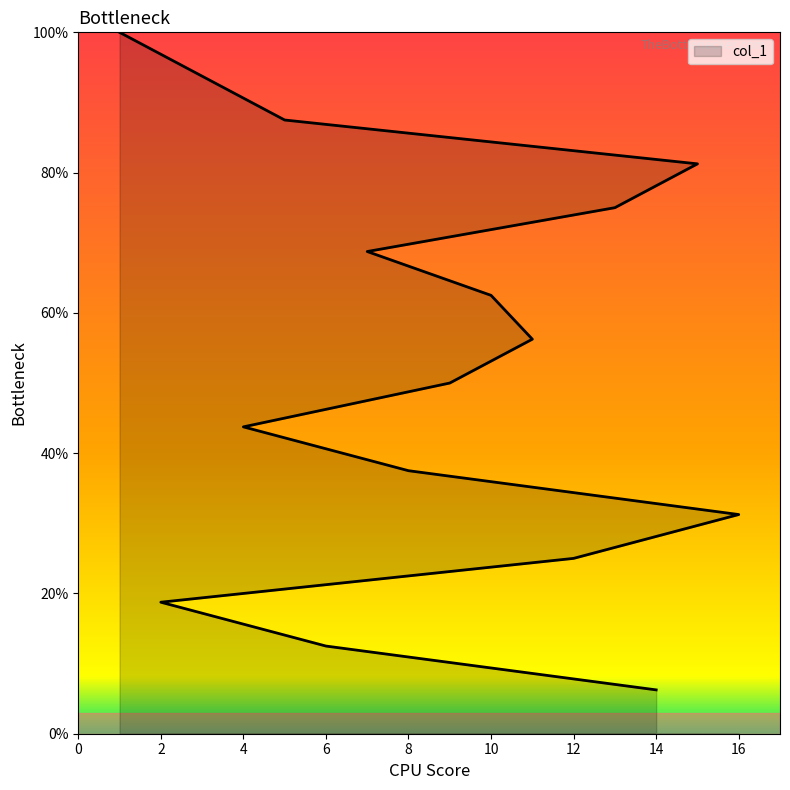

What is the value of the 2nd point from the left?

12.5